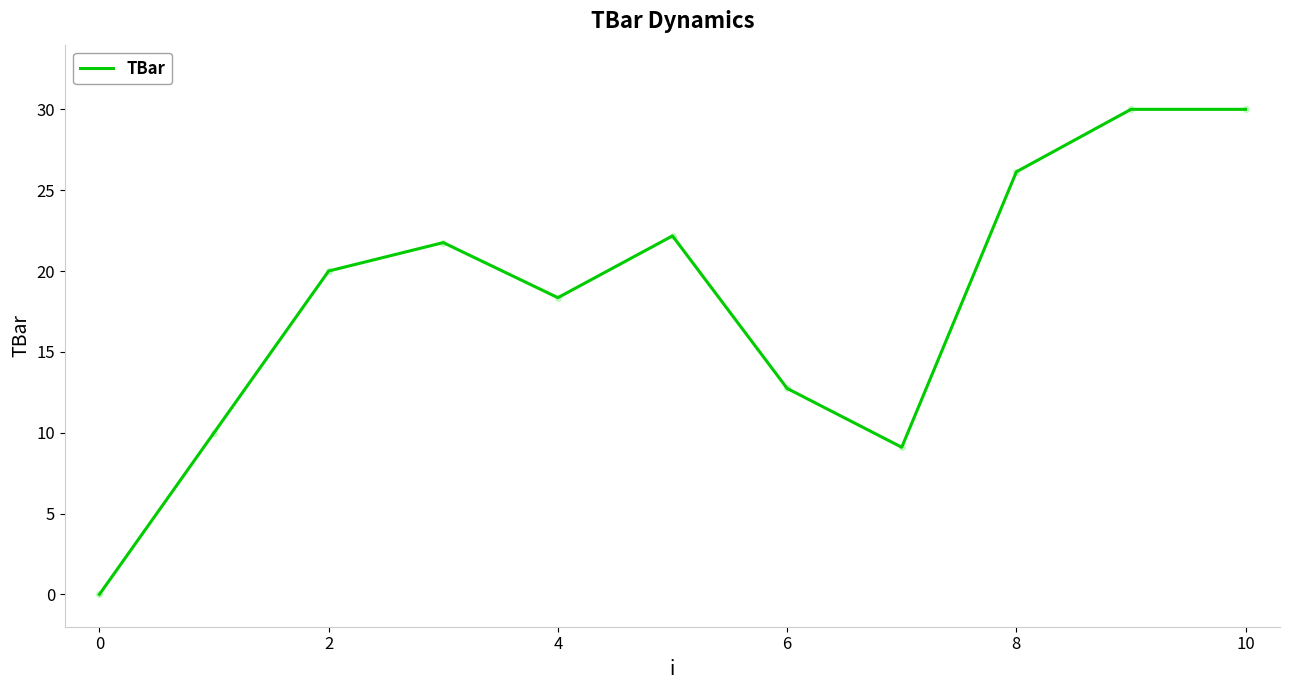

What is the maximum value shown in the chart?

30.0